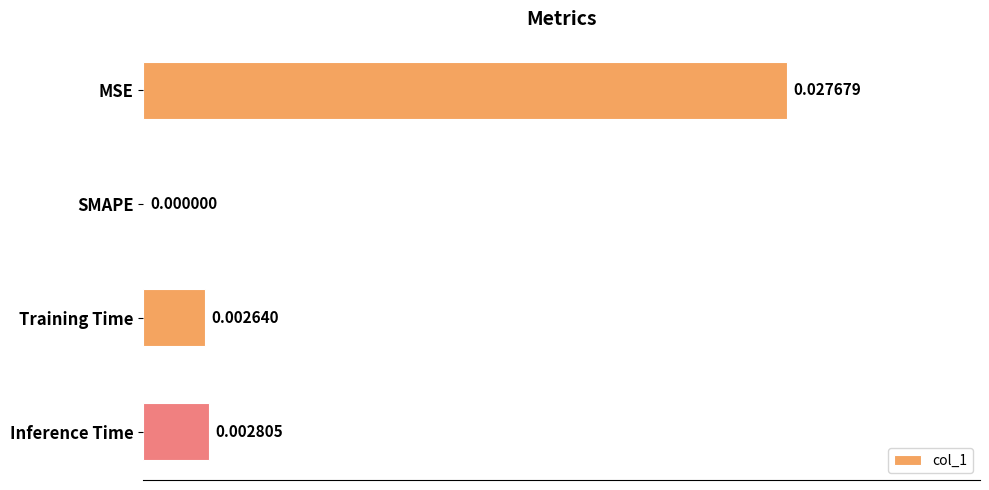

How many values exceed 0?

3